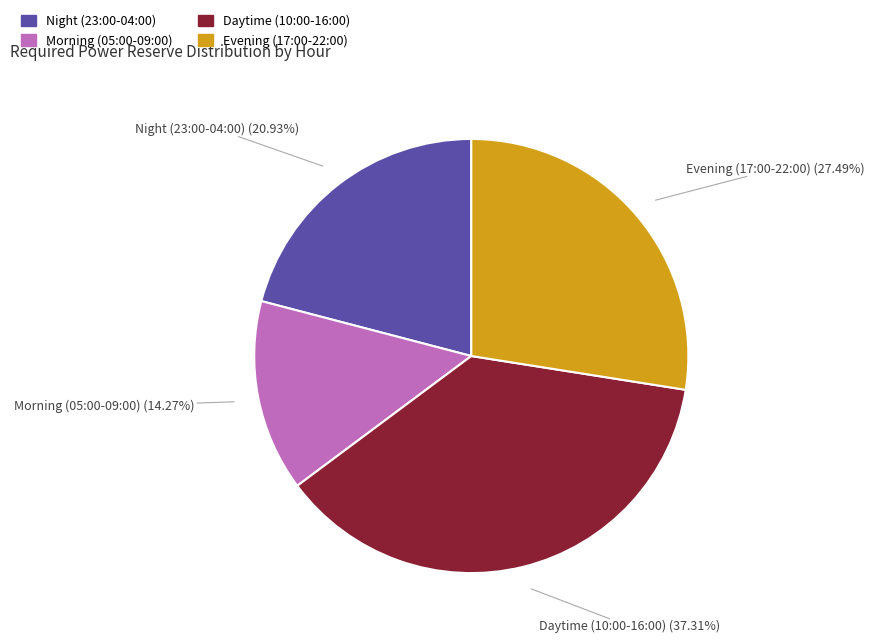

Is the sum of Morning (05:00-09:00) and Evening (17:00-22:00) greater than half?

No